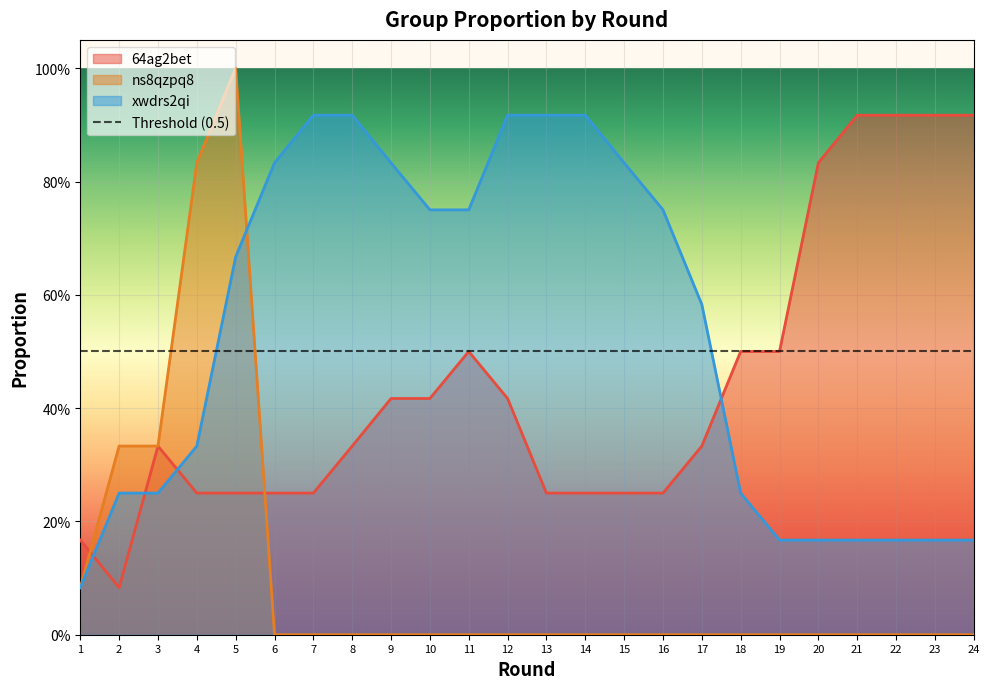

How many lines are shown in the chart?

3